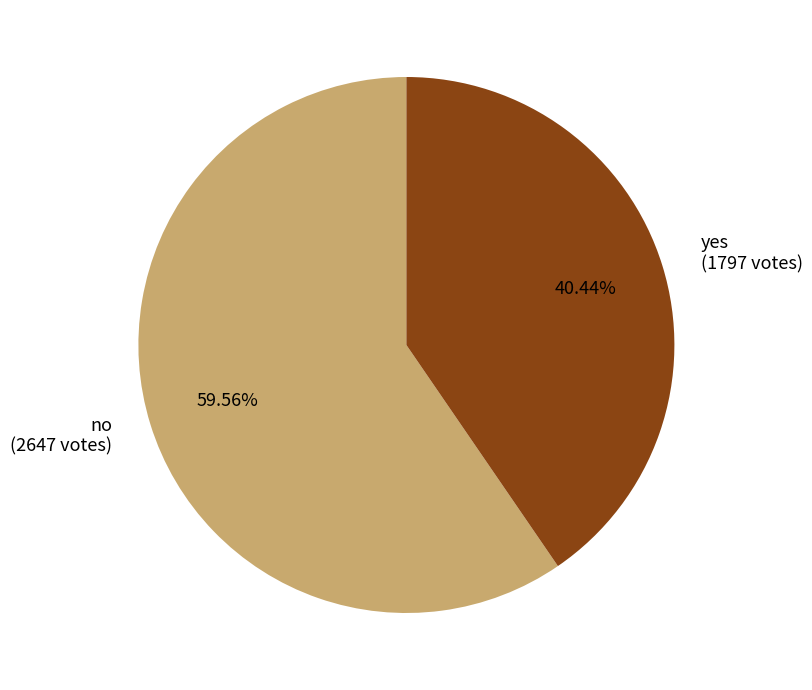

The yes slice represents 28% of the pie. True or false?

False